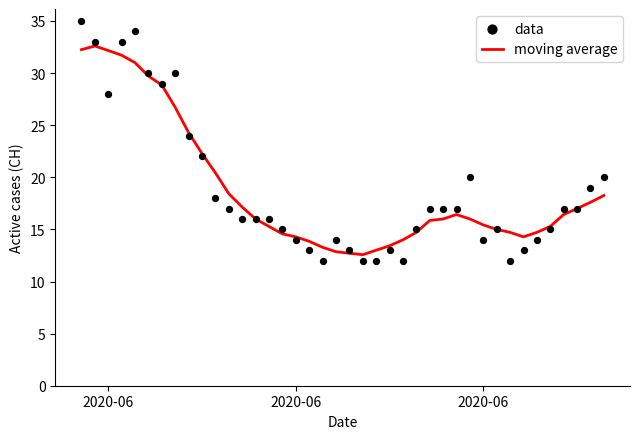

At which category is the sum across all series the highest?

2020-06